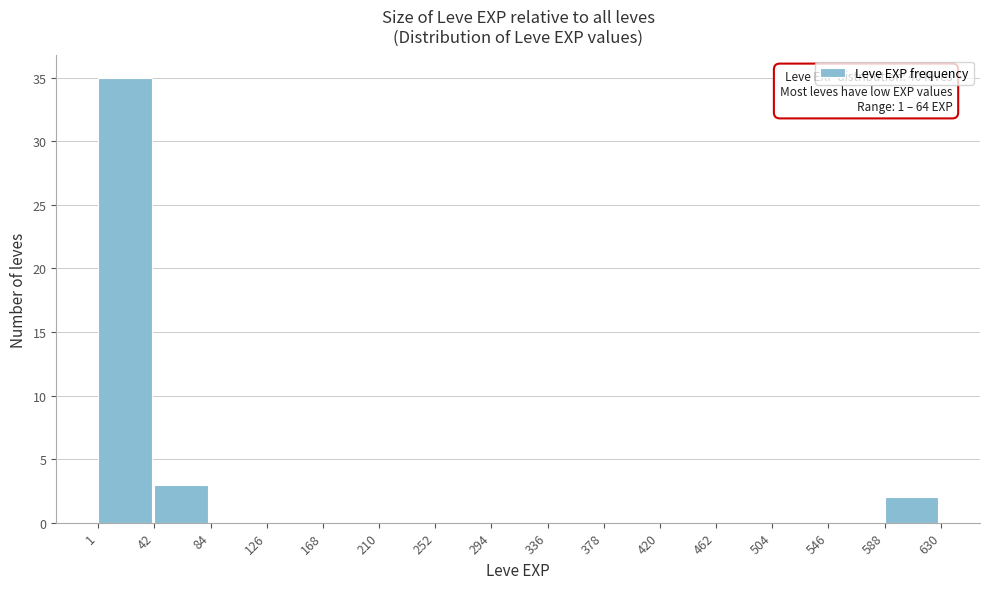

Over which range of the x-axis is the bar tallest?

1 to 42